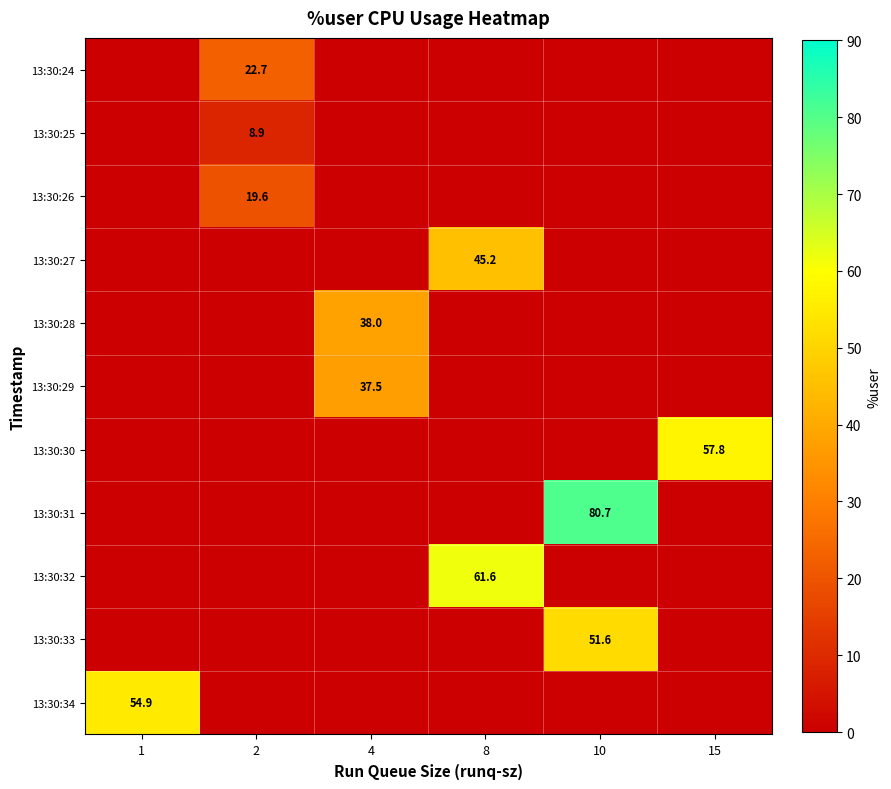

The value of 13:30:29 at 4 is 59.6. True or false?

False